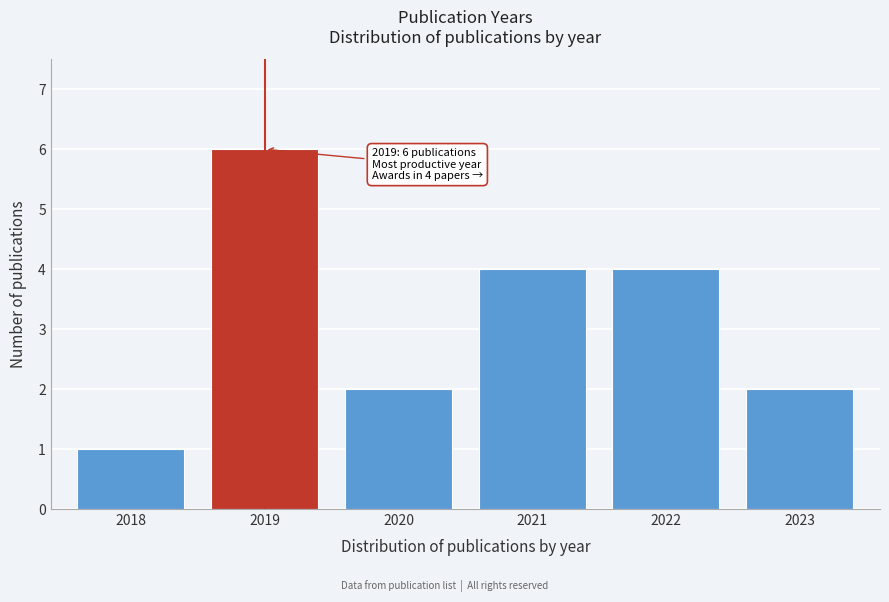

Reading right to left, extract all data points from this chart.

2	4	4	2	6	1